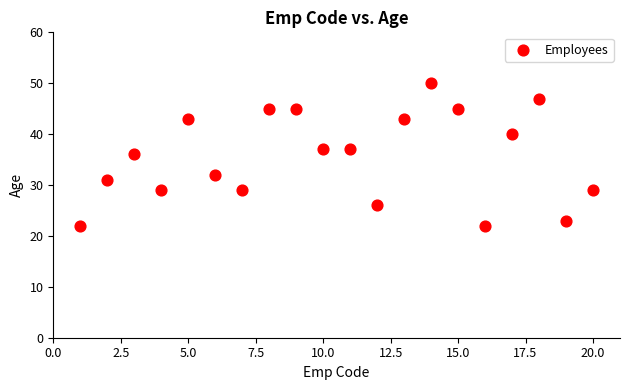

What is the range of Y values (max minus min)?

28